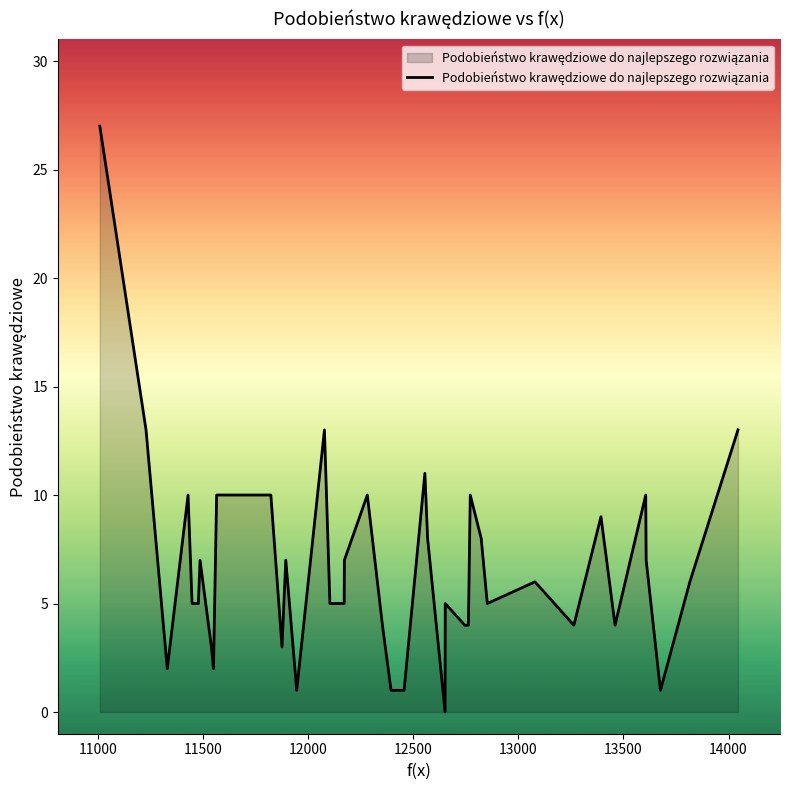

What is the greatest value displayed?

27